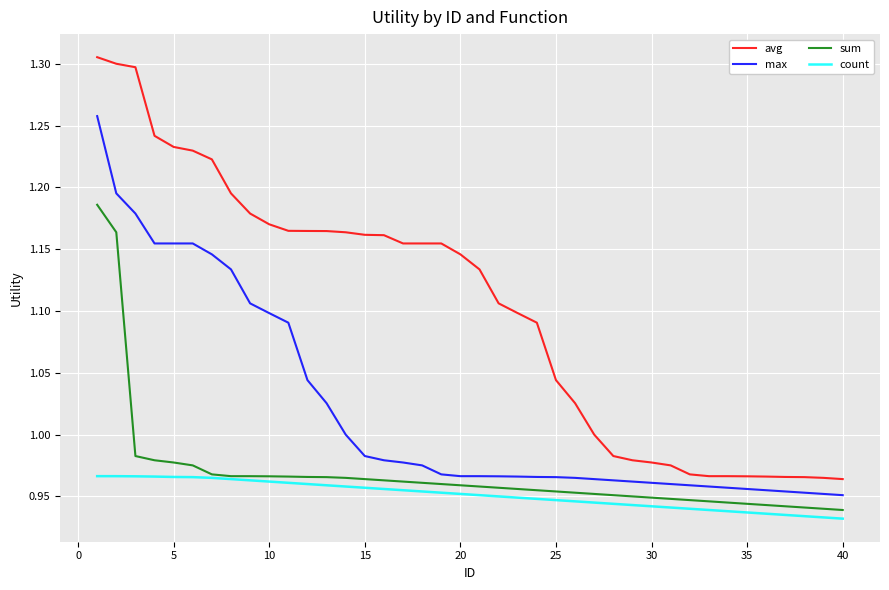

Which series has the widest spread of values?

avg